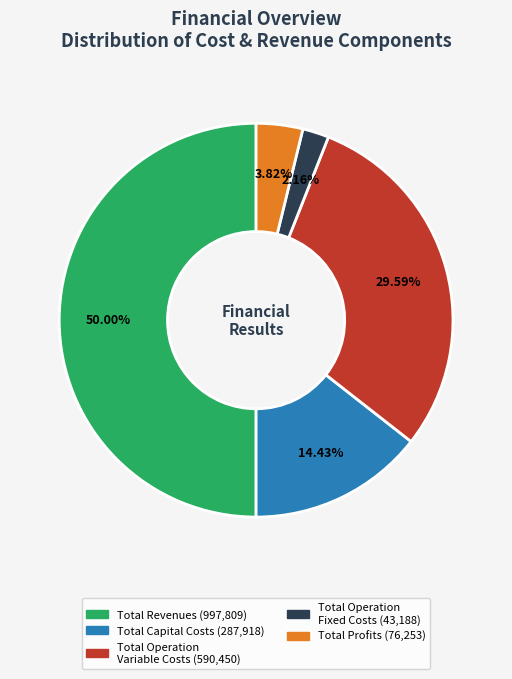

What percentage is NOT represented by Total Profits?

96.2%